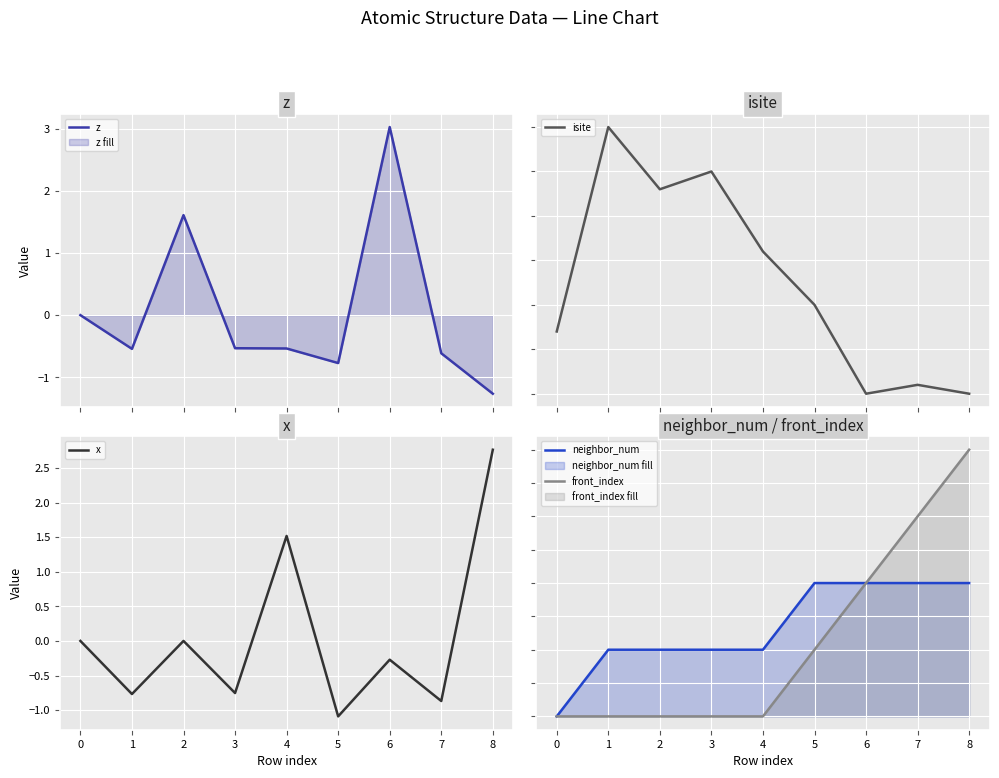

Reading left to right, list all the values displayed in this chart.

z: 0.0	-0.5	1.6	-0.5	-0.5	-0.8	3.0	-0.6	-1.3
isite: 7.0	30.0	23.0	25.0	16.0	10.0	0.0	1.0	0.0
x: 0.0	-0.8	0.0	-0.8	1.5	-1.1	-0.3	-0.9	2.8
neighbor_num: 0.0	1.0	1.0	1.0	1.0	2.0	2.0	2.0	2.0
front_index: 0.0	0.0	0.0	0.0	0.0	1.0	2.0	3.0	4.0